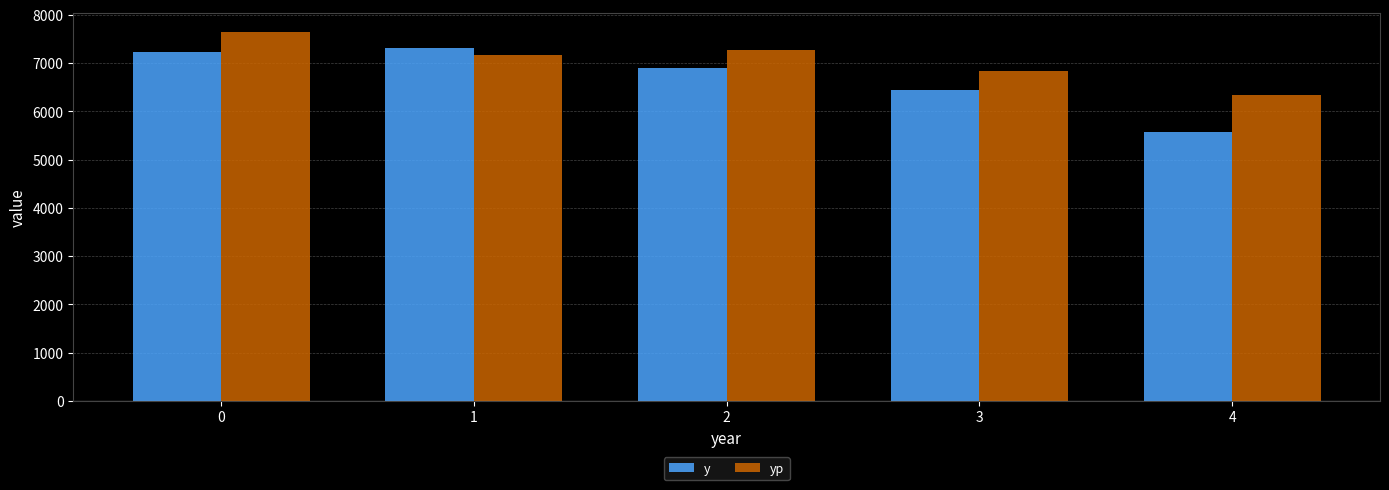

What is the value of the yp bar at the 3rd from the left?

7282.5